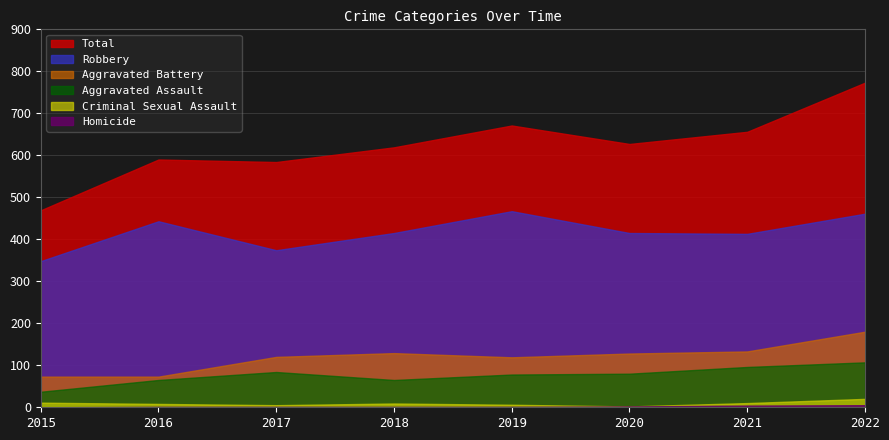

Is the value of Robbery at 2017 greater than the value of Aggravated Assault at 2017?

Yes